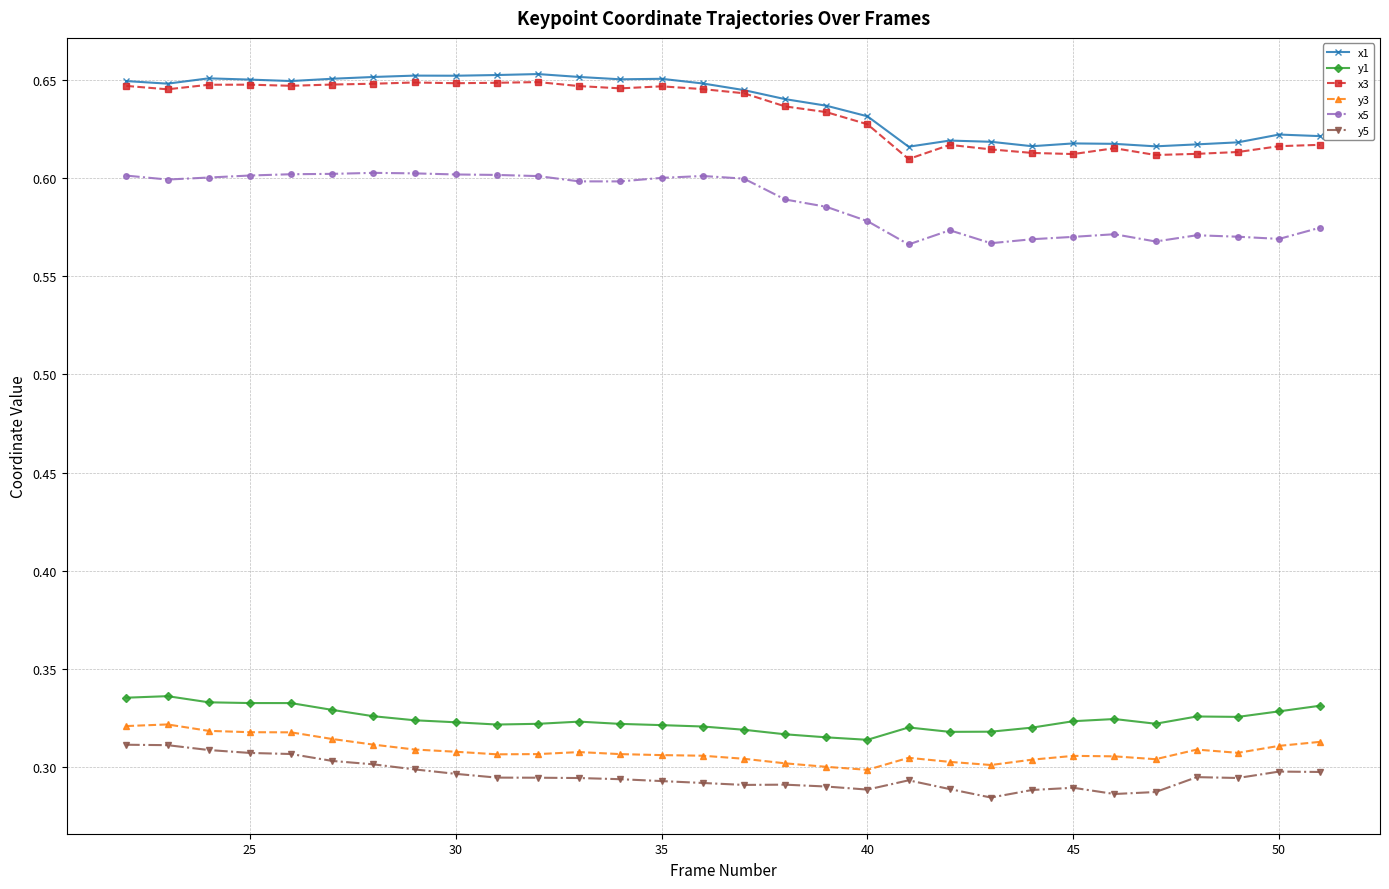

Count the x1 values in the range 0 to 1.

30